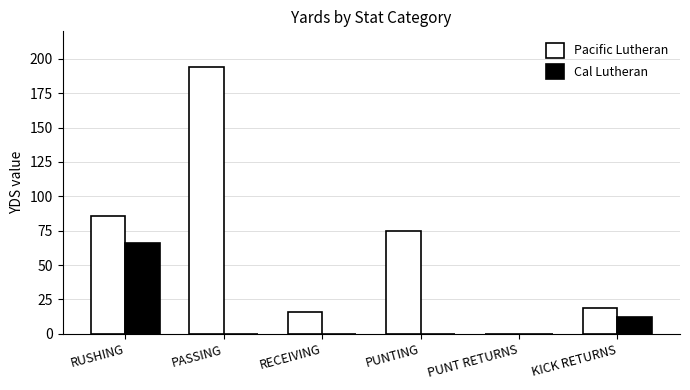

Which series has the largest total across all categories?

Pacific Lutheran